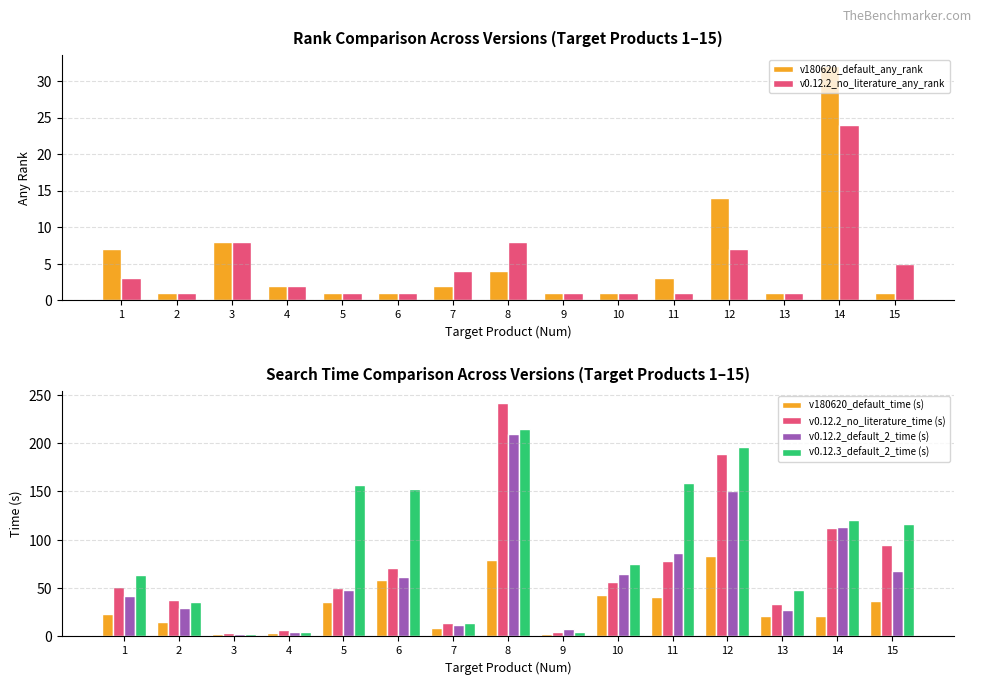

At which category is the sum across all series the highest?

8